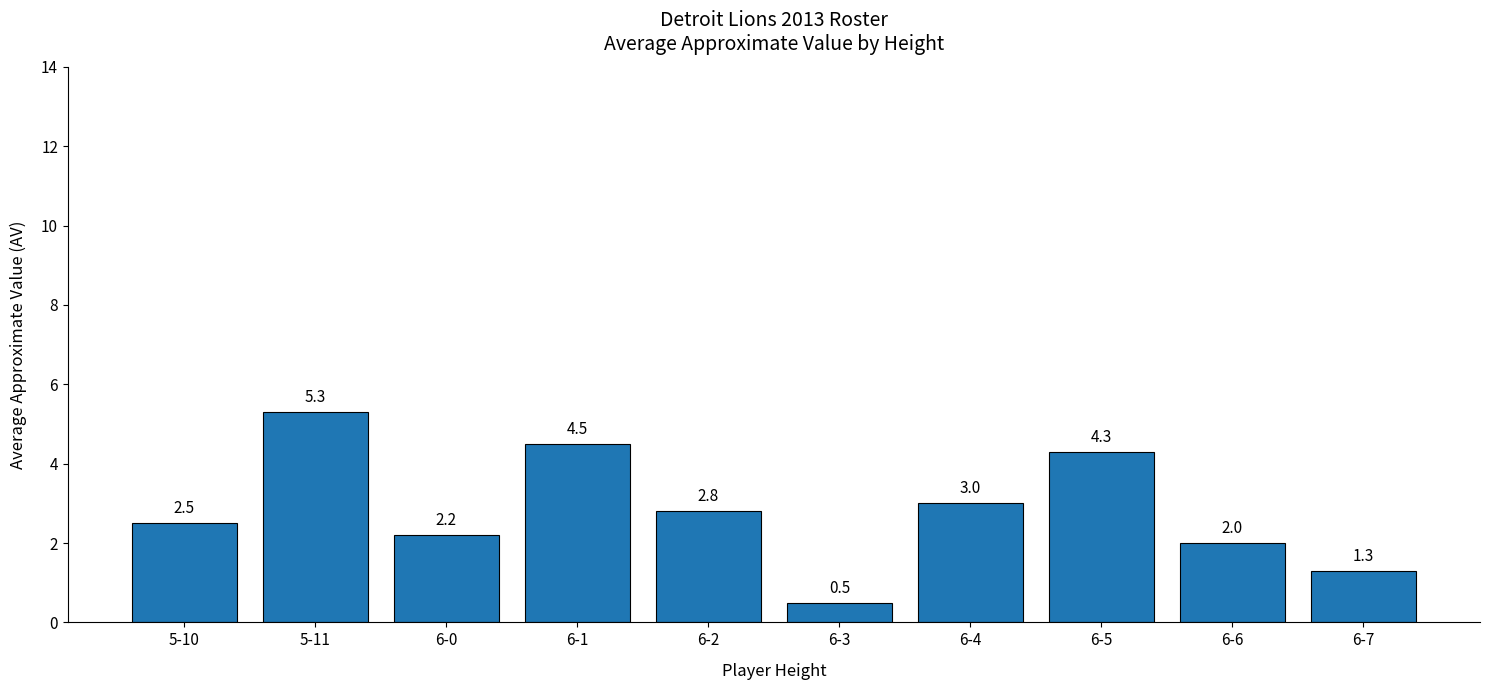

Count the number of data series in this chart.

1